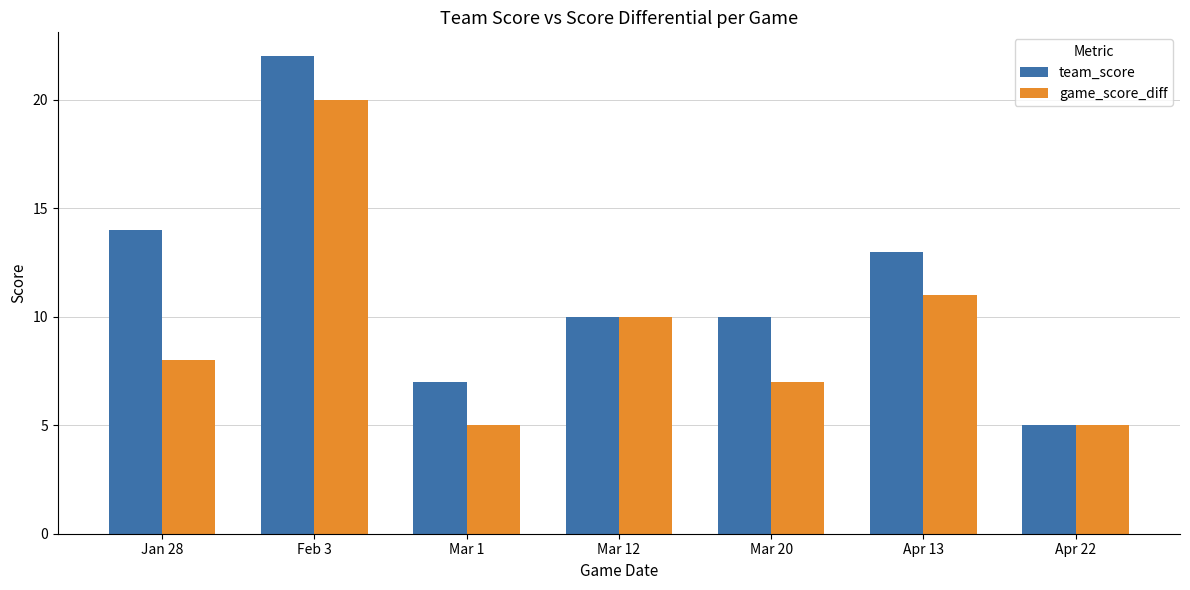

What is the label of the 2nd bar from the left?

Feb 3